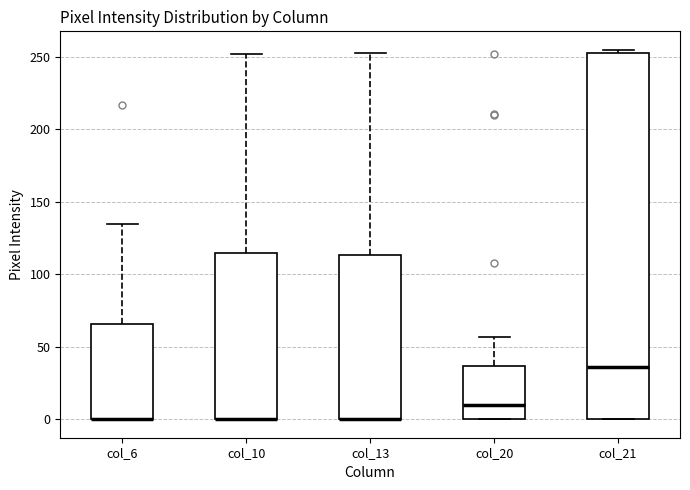

Reading left to right, transcribe this box plot: for each box, give where its median line is, the range the box spans, and where its two whiskers end, as read against the y-axis. The values are not printed on the chart, so give them approximately, as read against the axis.

col_6: median 0 (drawn on the box's lower edge), box 0 to 65, whiskers 0 to 135
col_10: median 0 (drawn on the box's lower edge), box 0 to 115, whiskers 0 to 250
col_13: median 0 (drawn on the box's lower edge), box 0 to 115, whiskers 0 to 255
col_20: median 10, box 0 to 35, whiskers 0 to 55
col_21: median 35, box 0 to 255, whiskers 0 to 255 (just above the box's upper edge)